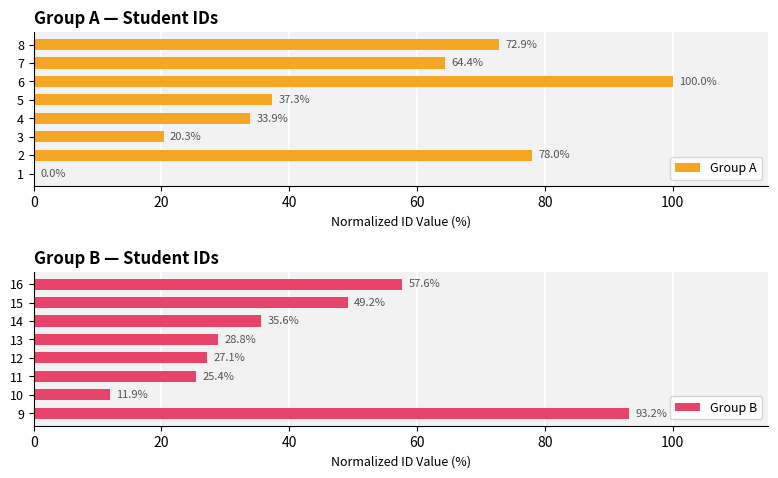

How many groups of bars are there?

8